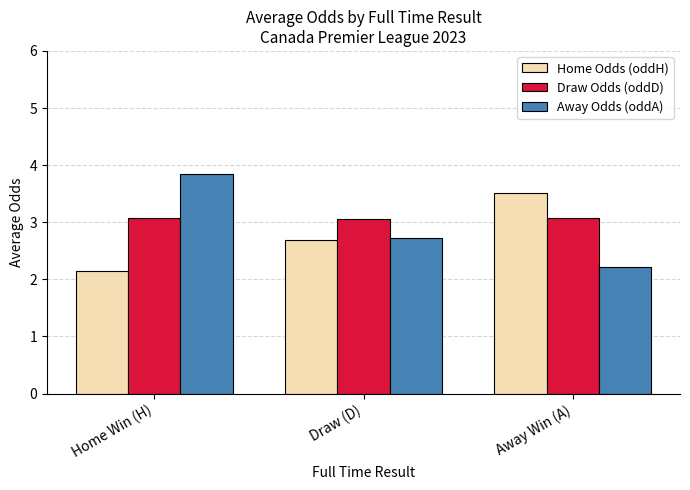

Which category has the lowest value in the Home Odds (oddH) series?

Home Win (H)